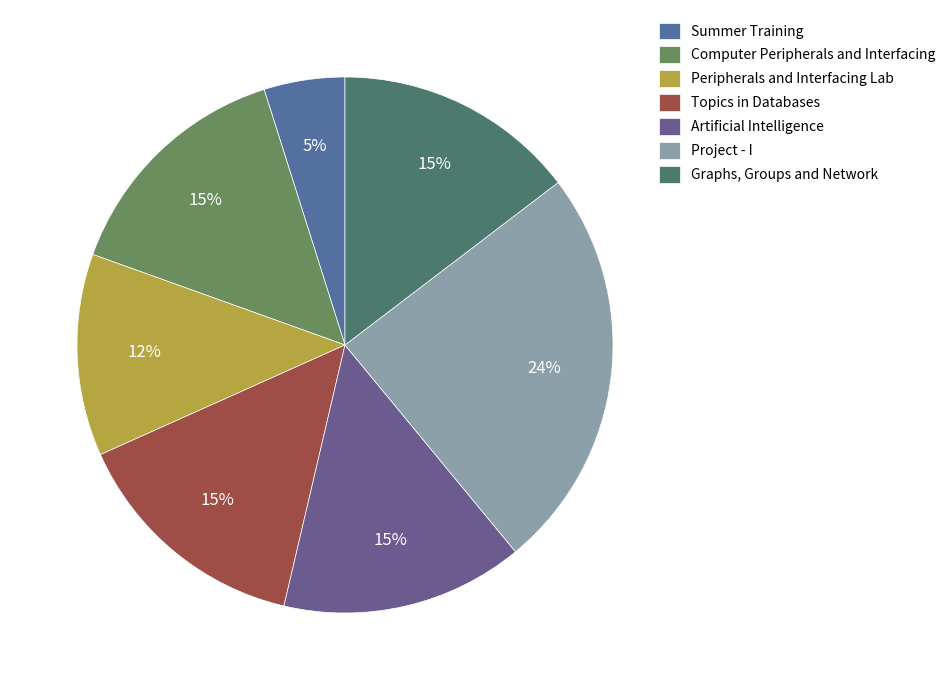

To the nearest percent, what is the combined percentage of Project - I and Summer Training?

29%